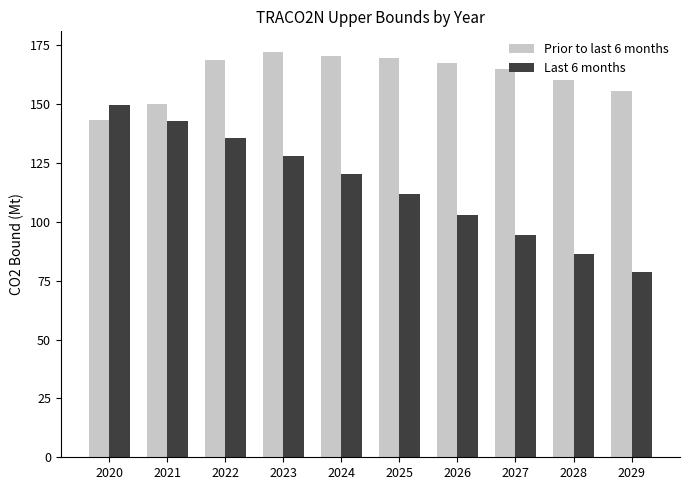

Where is Last 6 months nearest to the value 114?

2025